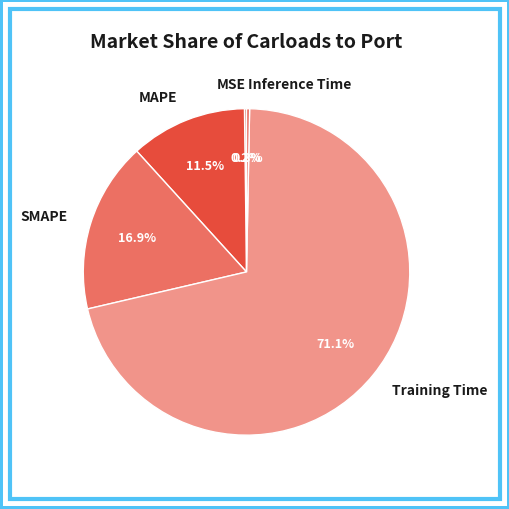

What is the largest slice in the pie chart?

Training Time